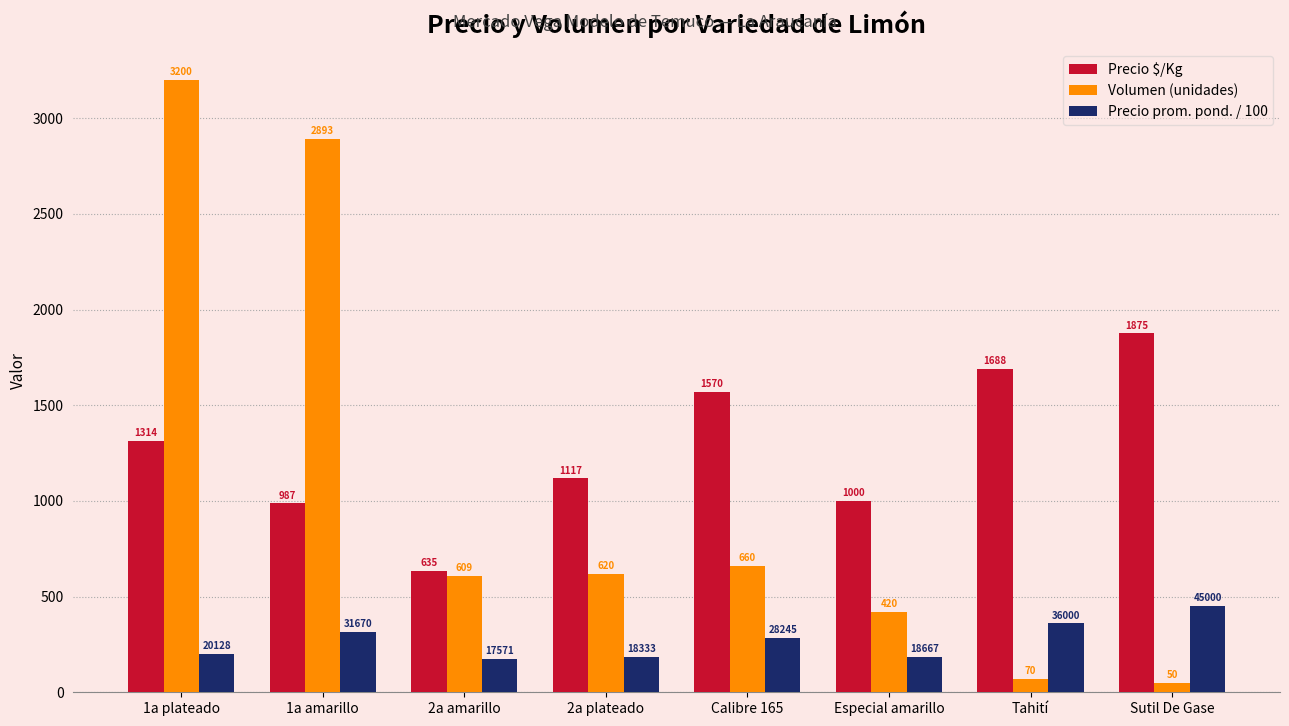

What is the difference between the maximum and minimum values in the Precio $/Kg series?

1240.0